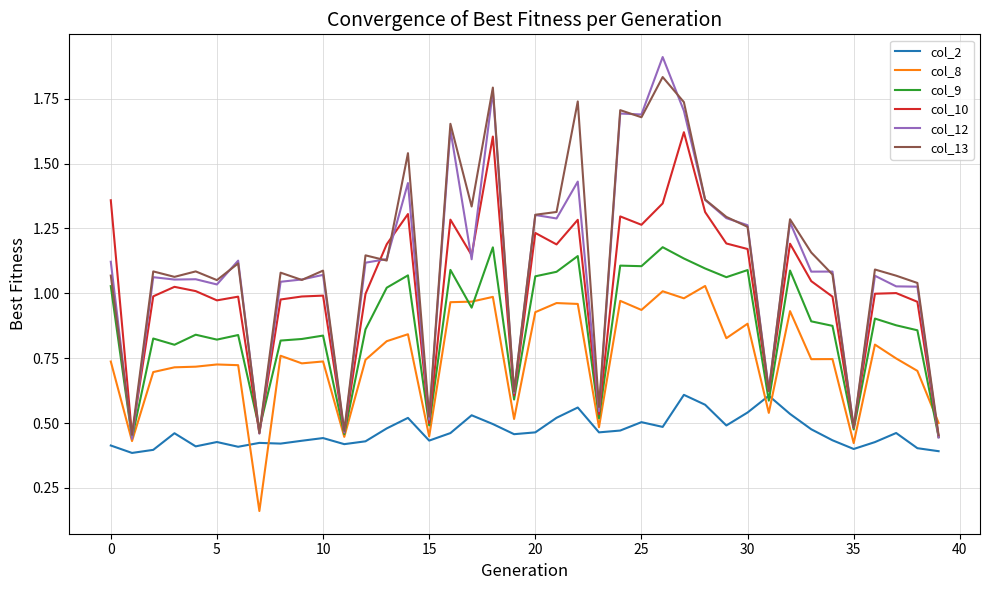

Rank the series by their maximum value, from lowest to highest.

col_2, col_8, col_9, col_10, col_13, col_12